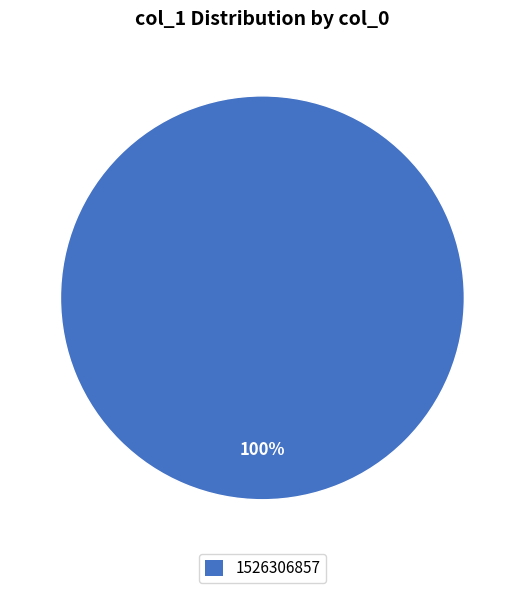

How many slices are in this pie chart?

1